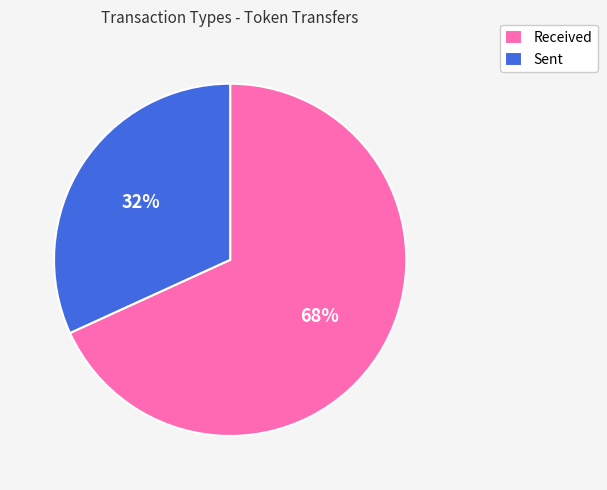

To the nearest percent, what is the combined percentage of Sent and Received?

100%